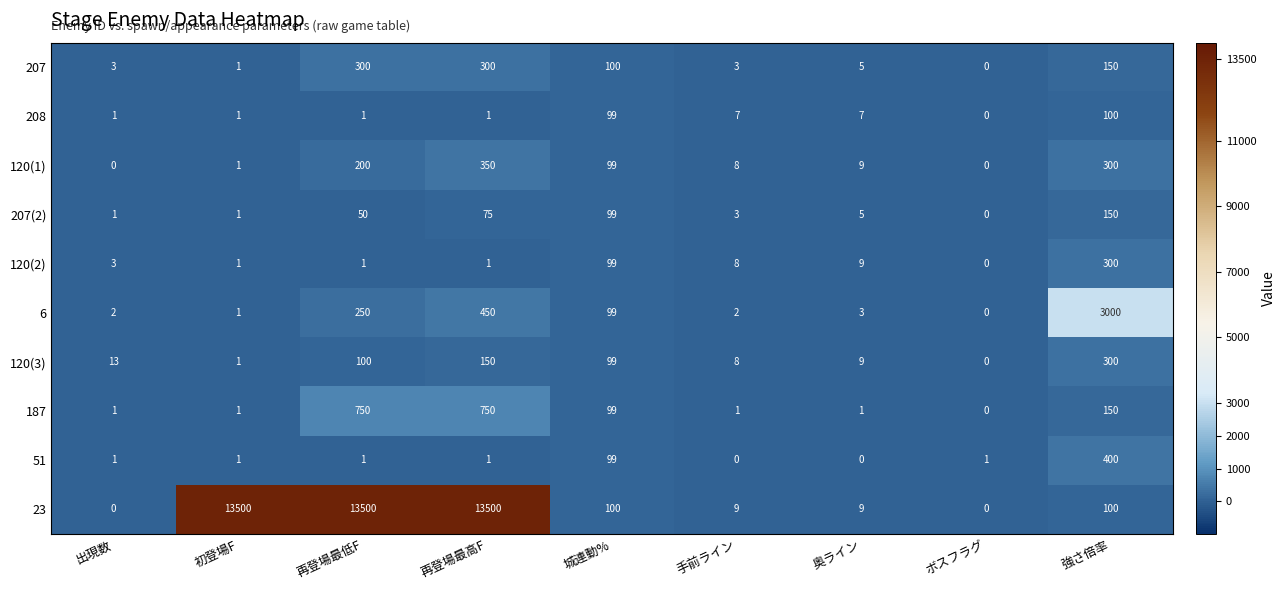

What is the total value across all series at 再登場最高F?

15578